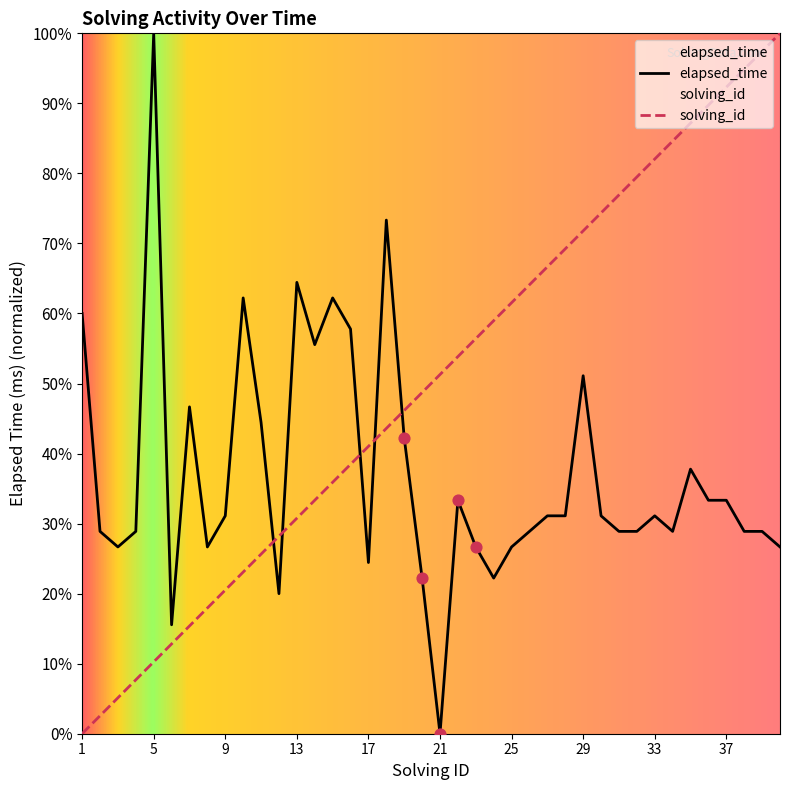

At how many categories does at least one series exceed 74?

12